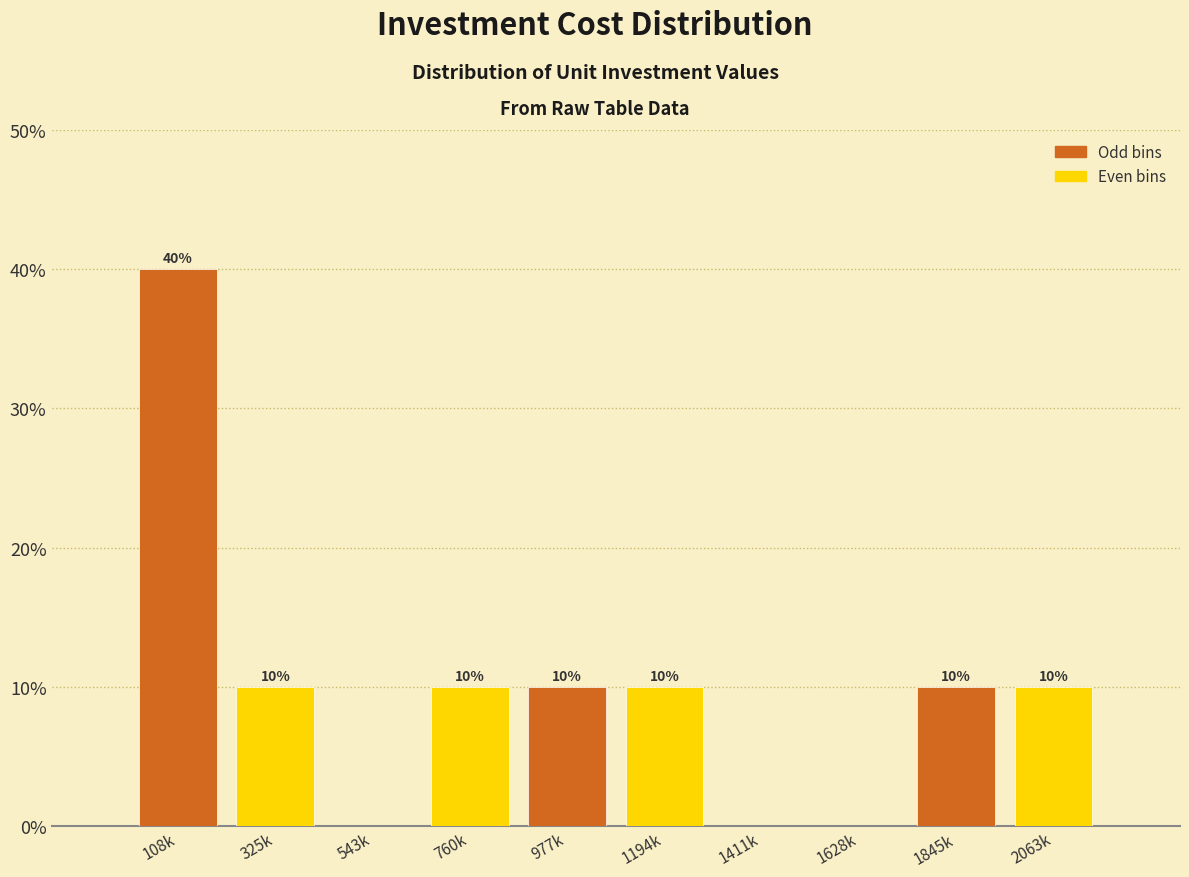

Reading left to right, transcribe all the data shown in this chart.

108k=40	325k=10	543k=0	760k=10	977k=10	1194k=10	1411k=0	1628k=0	1845k=10	2063k=10